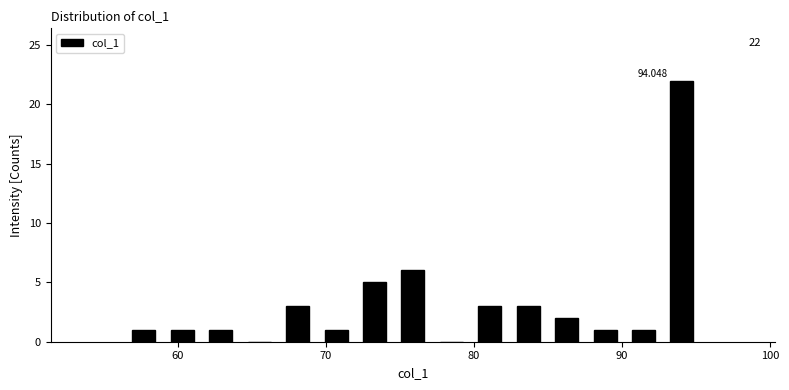

Around what value on the x-axis is the tallest bar? Give the approximate position of its centre, as read against the axis.

94